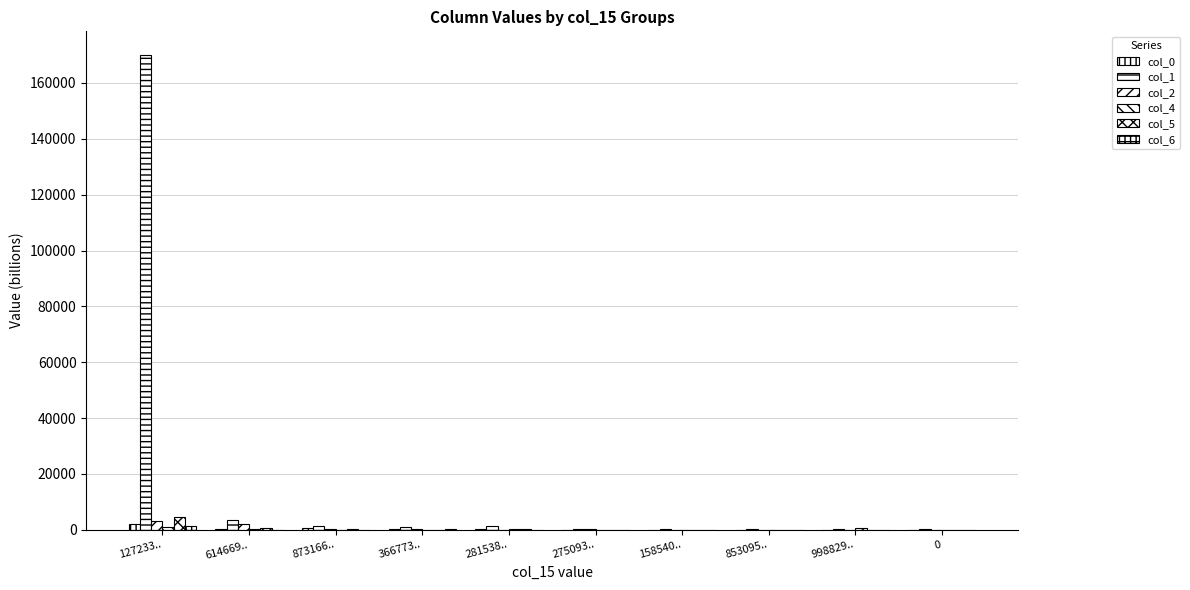

Are the bars grouped side by side (vs. stacked)?

Yes